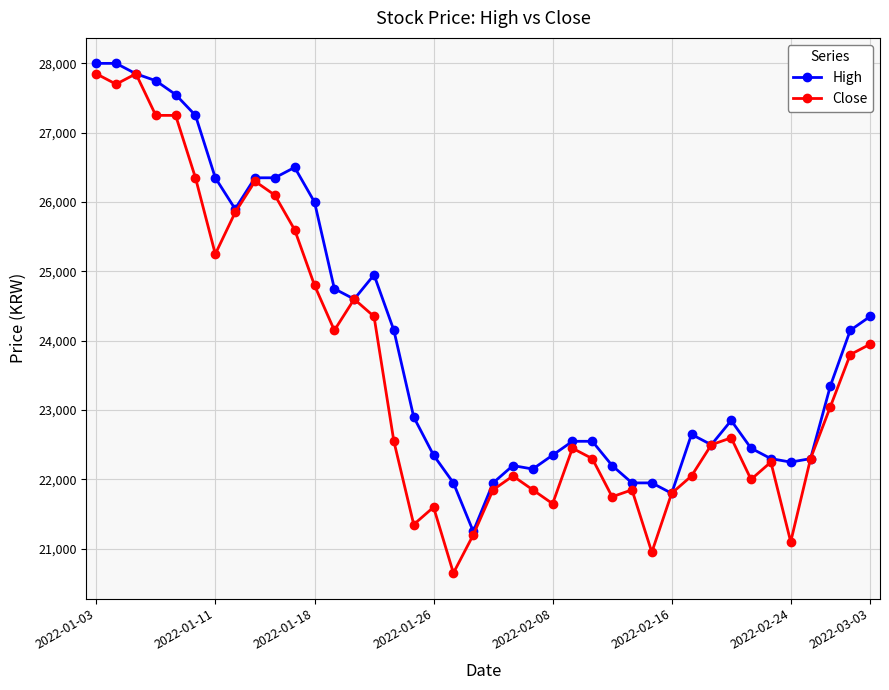

Which series has the widest spread of values?

Close